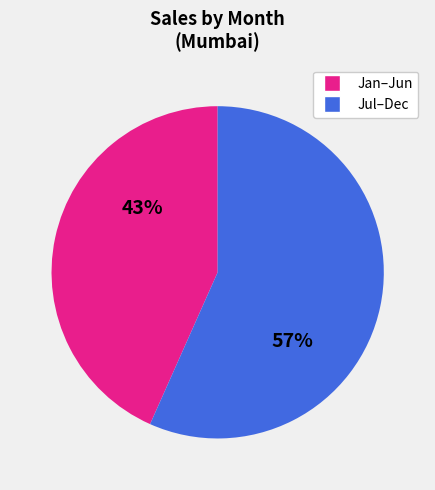

Is there any slice that represents more than half of the pie?

Yes